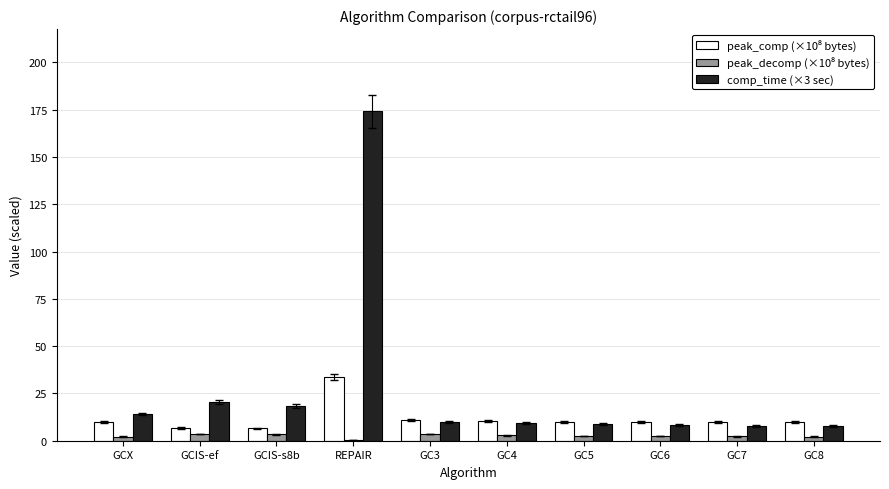

What is the highest value of the comp_time (×3 sec) series?

174.1